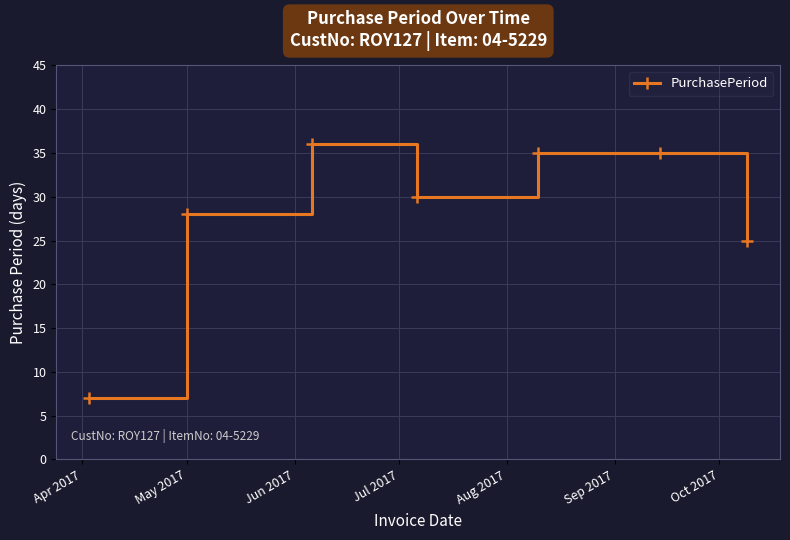

What is the value of the 4th point from the left?

30